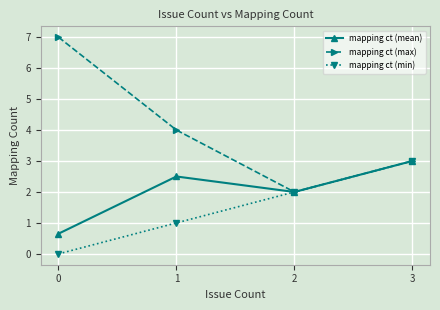

Reading left to right, what are all the values shown in this chart?

mapping ct (mean): 0.7	2.5	2.0	3.0
mapping ct (max): 7.0	4.0	2.0	3.0
mapping ct (min): 0.0	1.0	2.0	3.0